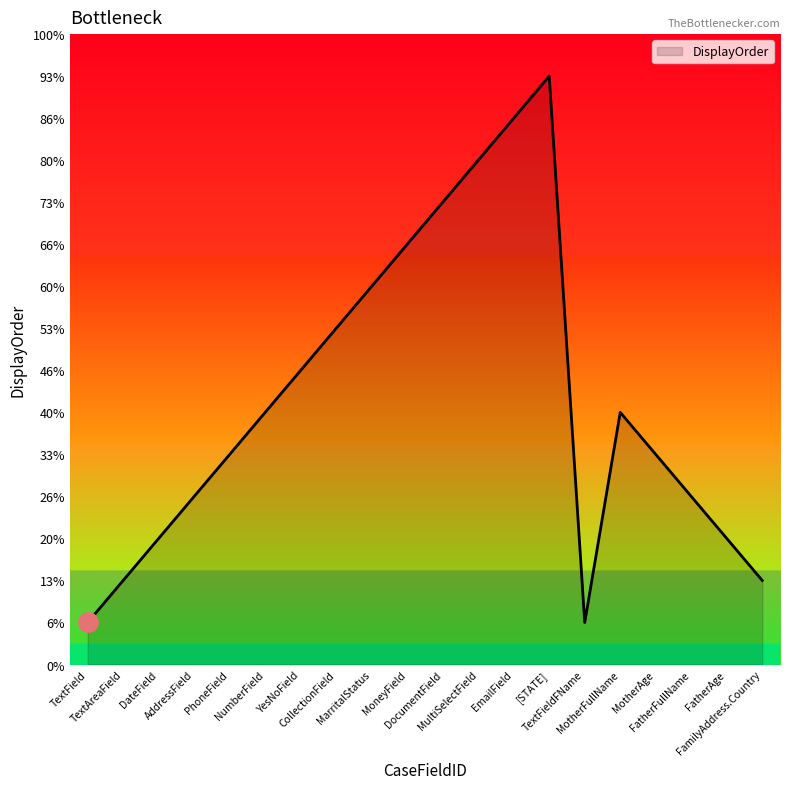

Does the chart display data point markers on the line(s)?

No